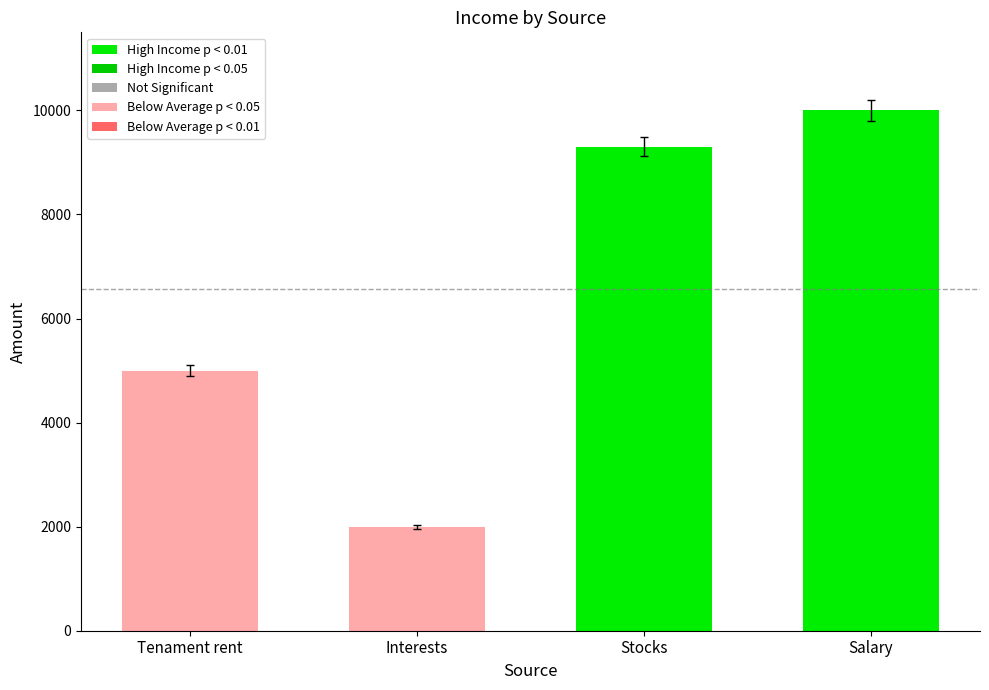

The value at Salary is 10000. True or false?

True